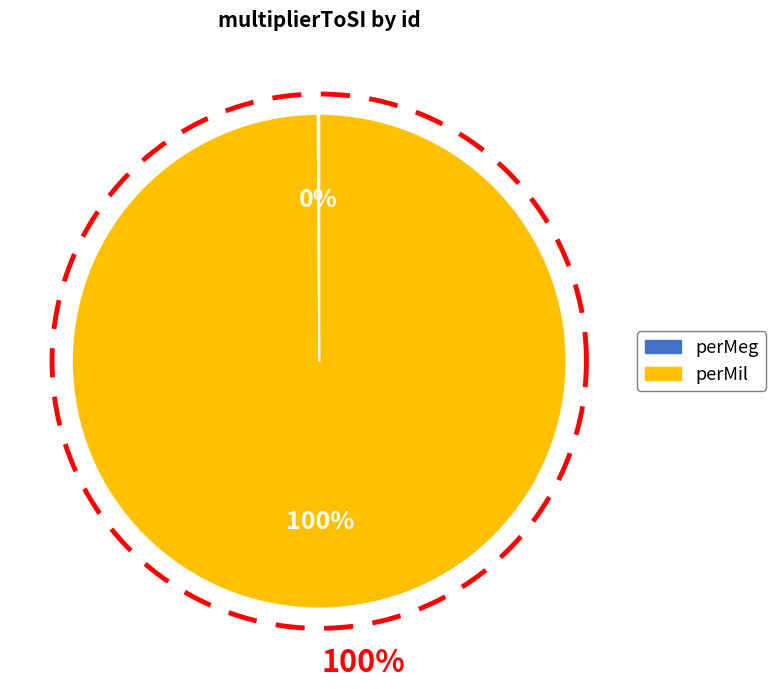

How many segments does this pie chart have?

2